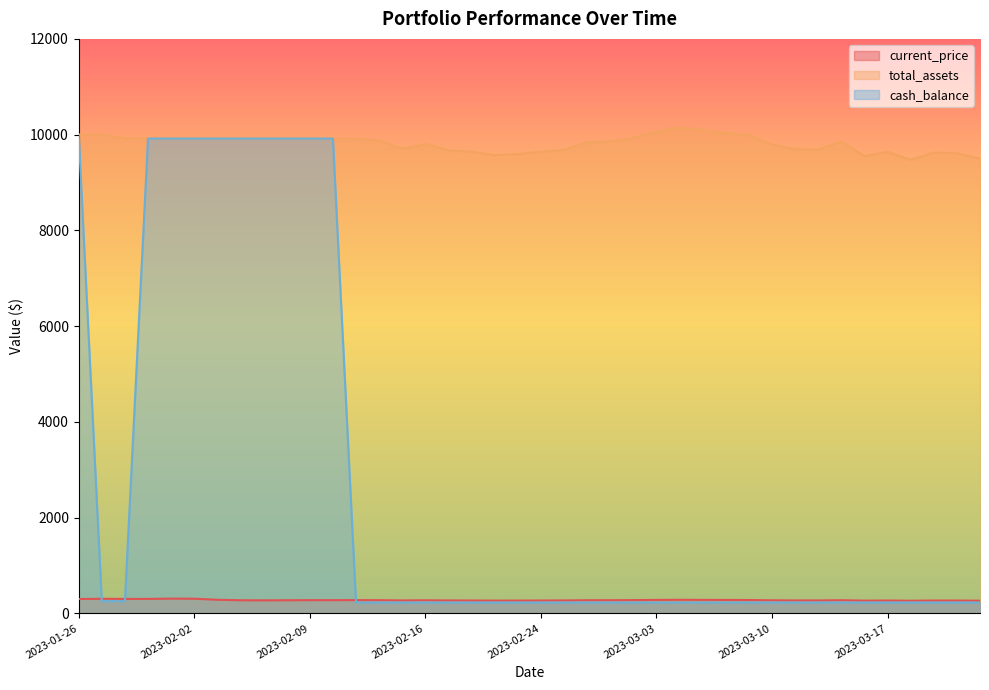

Rank the categories by current_price value from highest to lowest.

2023-02-01, 2023-02-02, 2023-01-27, 2023-01-30, 2023-01-31, 2023-01-26, 2023-02-03, 2023-03-06, 2023-03-07, 2023-03-03, 2023-03-08, 2023-03-09, 2023-03-02, 2023-02-13, 2023-02-09, 2023-02-10, 2023-02-14, 2023-03-01, 2023-03-15, 2023-02-28, 2023-02-08, 2023-02-06, 2023-02-16, 2023-03-10, 2023-02-07, 2023-02-15, 2023-03-13, 2023-03-14, 2023-02-27, 2023-02-17, 2023-02-24, 2023-02-21, 2023-03-17, 2023-03-21, 2023-03-22, 2023-02-23, 2023-02-22, 2023-03-16, 2023-03-23, 2023-03-20